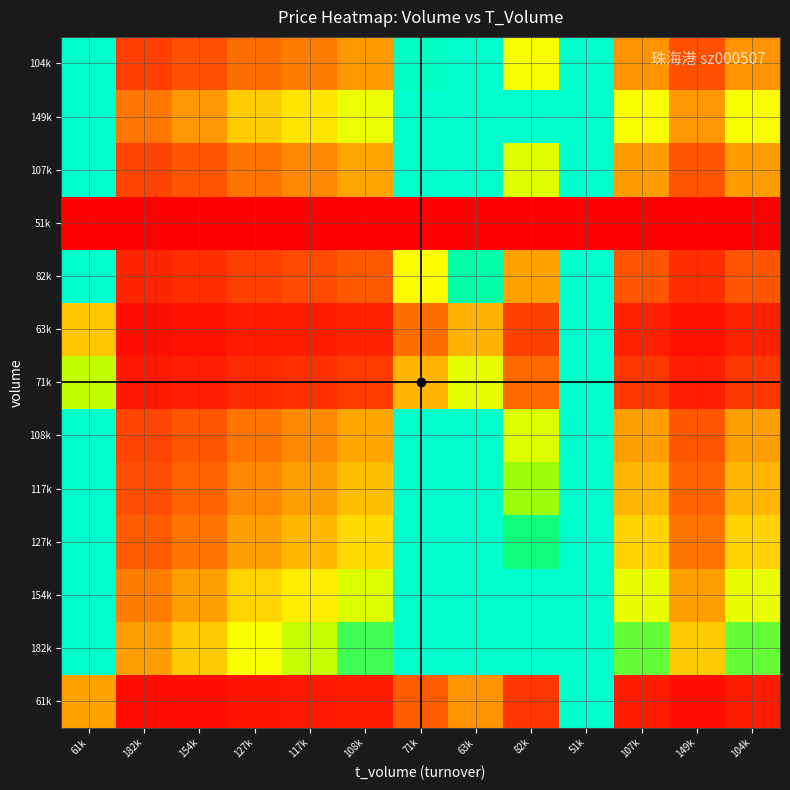

At which category is the sum across all series the highest?

51k